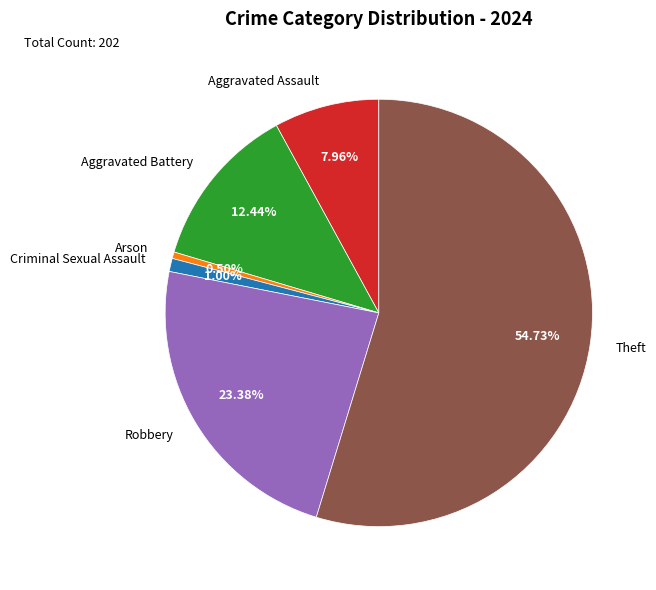

Does any single category account for the majority?

Yes